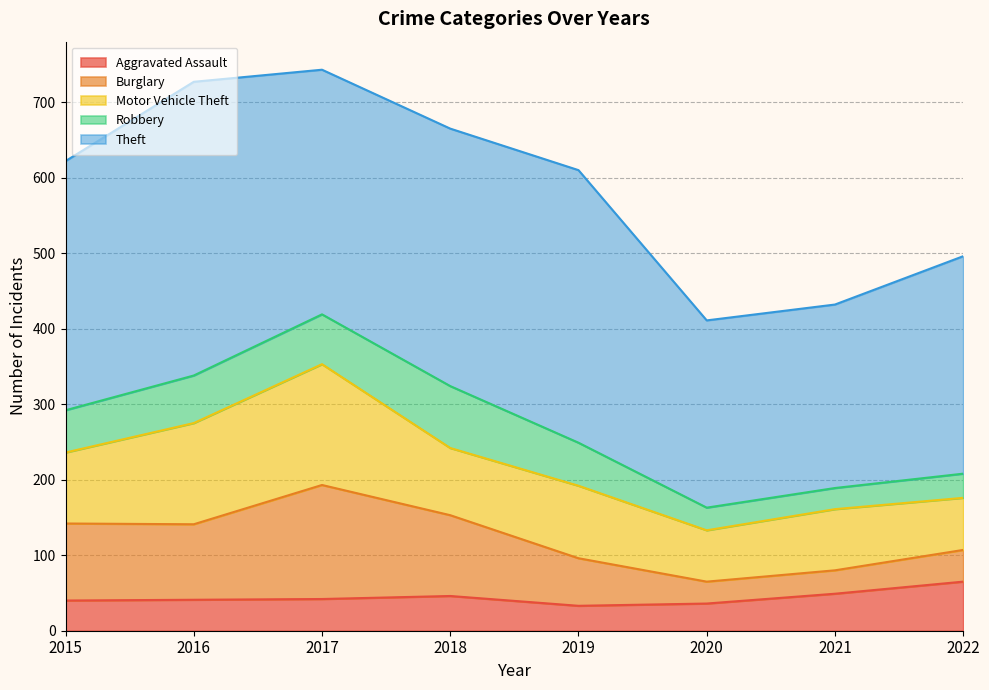

How many values in the Theft series exceed 330?

3